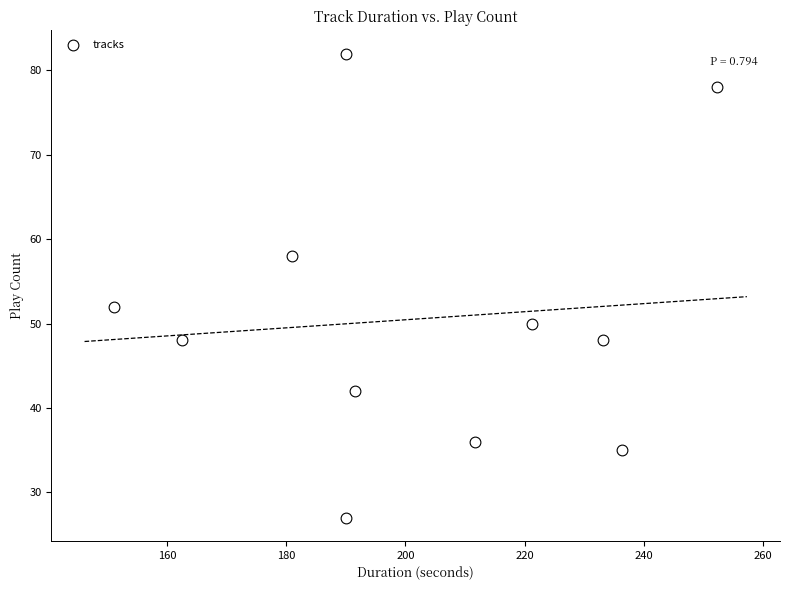

What is the range of Y values (max minus min)?

55